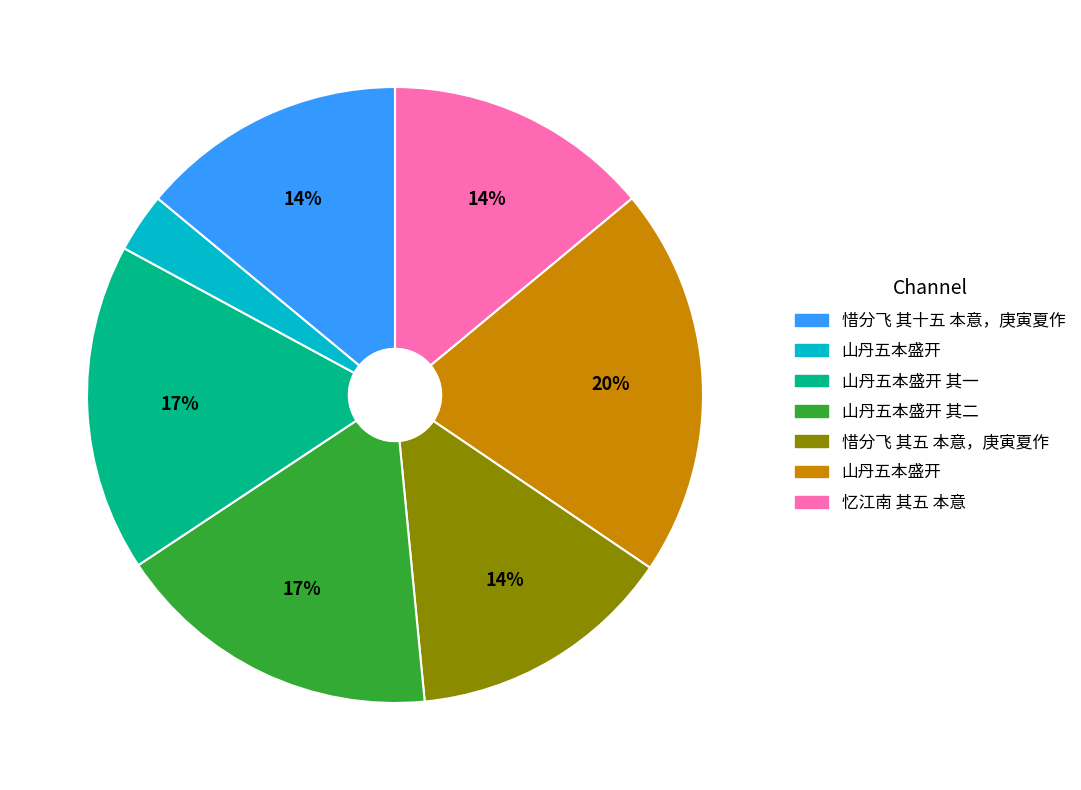

Count the number of slices in the pie.

7